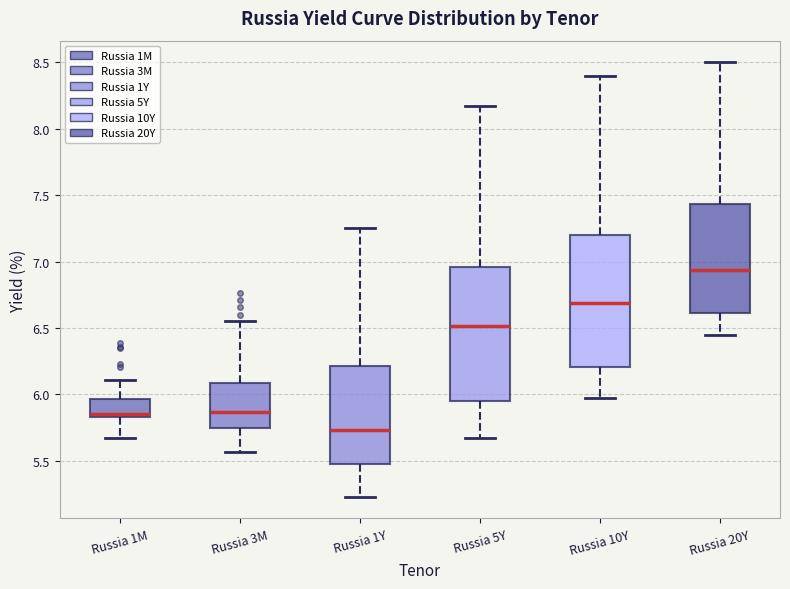

Where does the upper whisker of the box for Russia 3M end on the y-axis? The values are not printed on the chart, so give them approximately, as read against the axis.

6.55